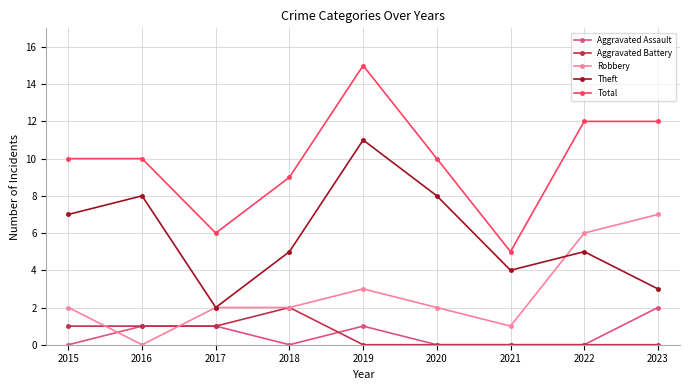

The Aggravated Battery series shows 2 at 2017. True or false?

False